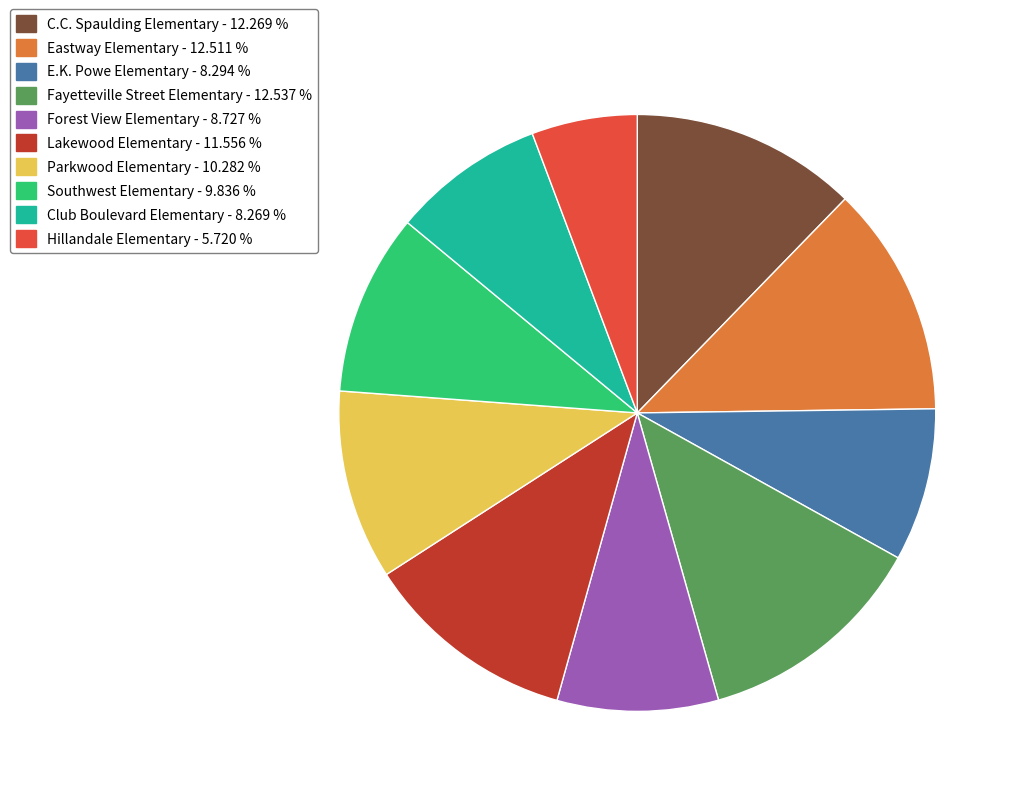

Which has a higher value, Club Boulevard Elementary - 8.269 % or Fayetteville Street Elementary - 12.537 %?

Fayetteville Street Elementary - 12.537 %